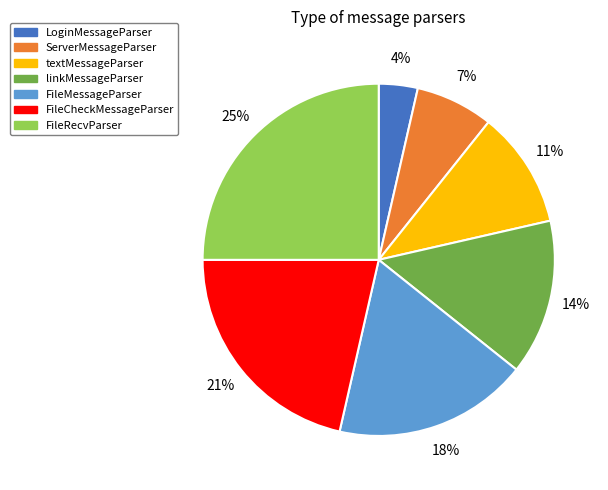

Which has a higher value, FileCheckMessageParser or ServerMessageParser?

FileCheckMessageParser